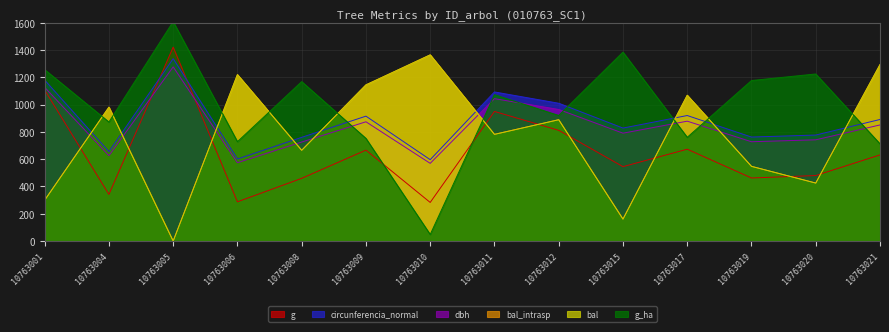

Between 10763021 and 10763009, which is larger?

10763009